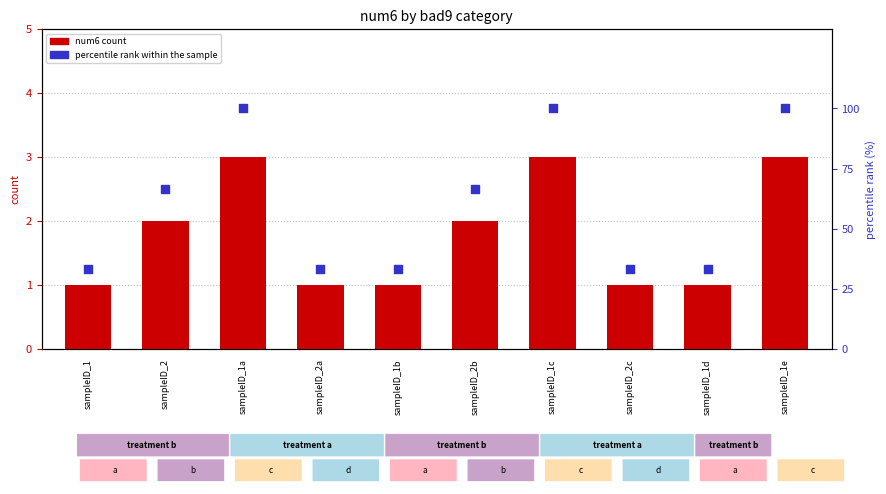

At which category is the sum across all series the highest?

sampleID_1a